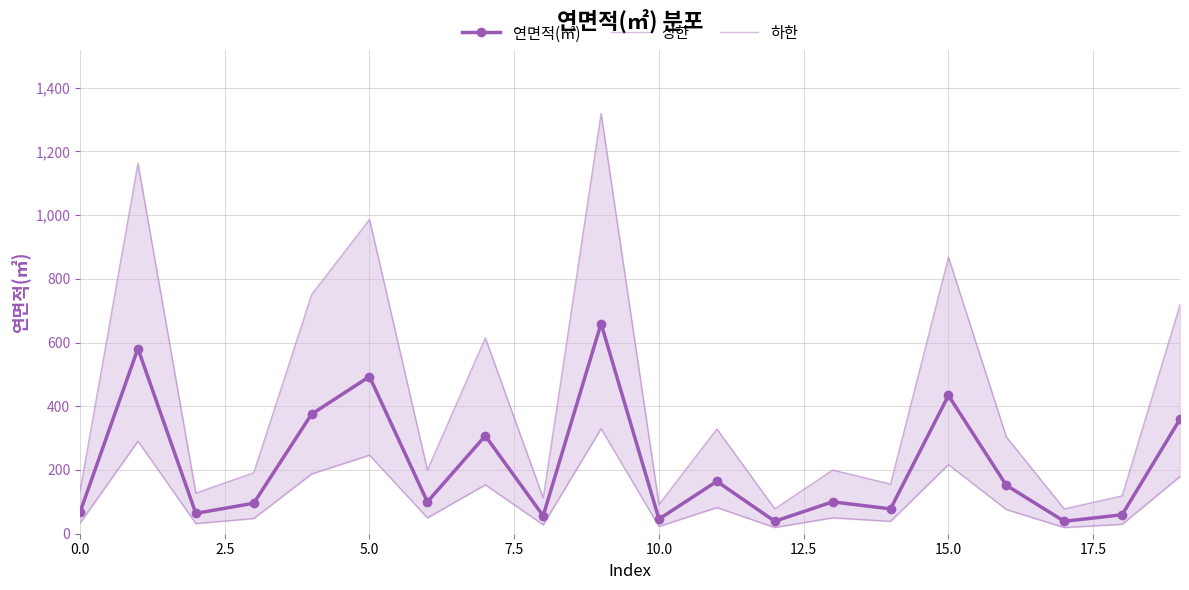

True or false: 하한 and 상한 intersect in this chart.

False